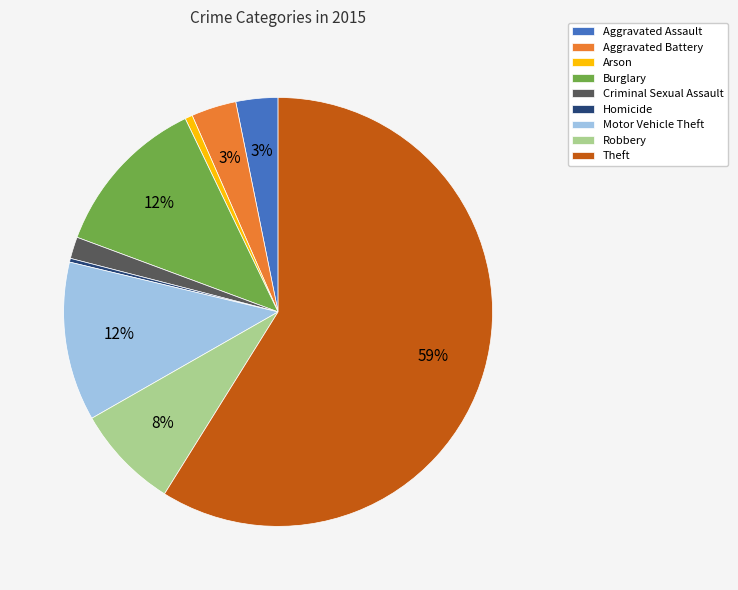

To the nearest percent, what percentage of the pie is Motor Vehicle Theft?

12%